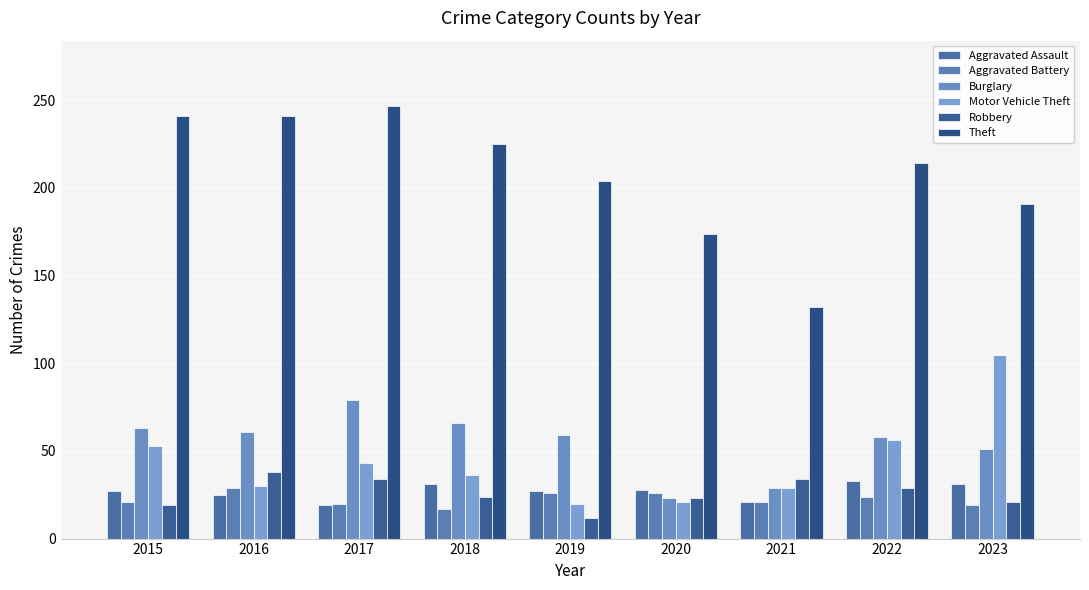

Which category has the lowest value in the Burglary series?

2020